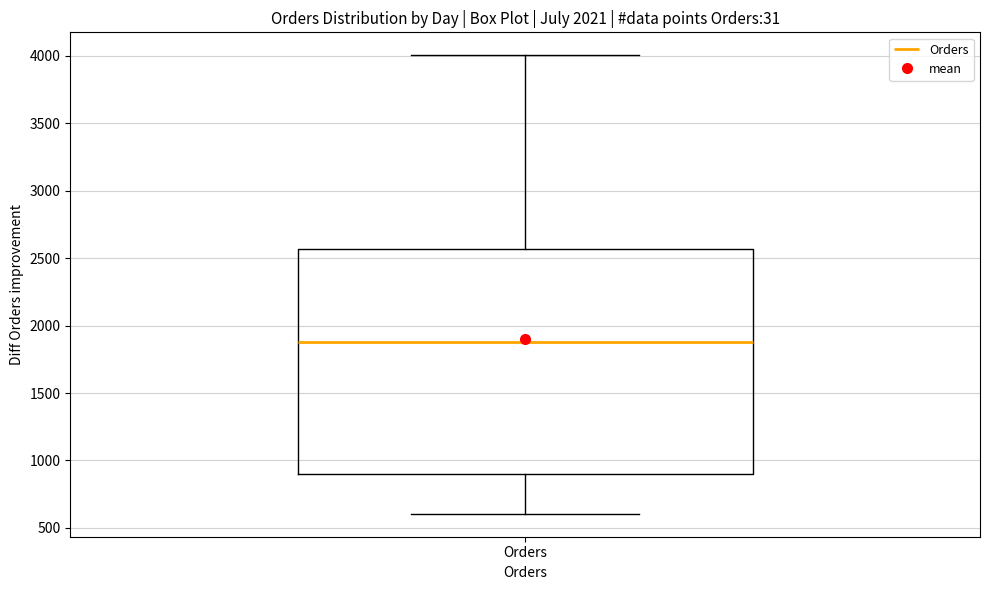

Transcribe this box plot: give where the median line is, the range the box spans, and where the two whiskers end, as read against the y-axis. The values are not printed on the chart, so give them approximately, as read against the axis.

median 1900, box 900 to 2550, whiskers 600 to 4000